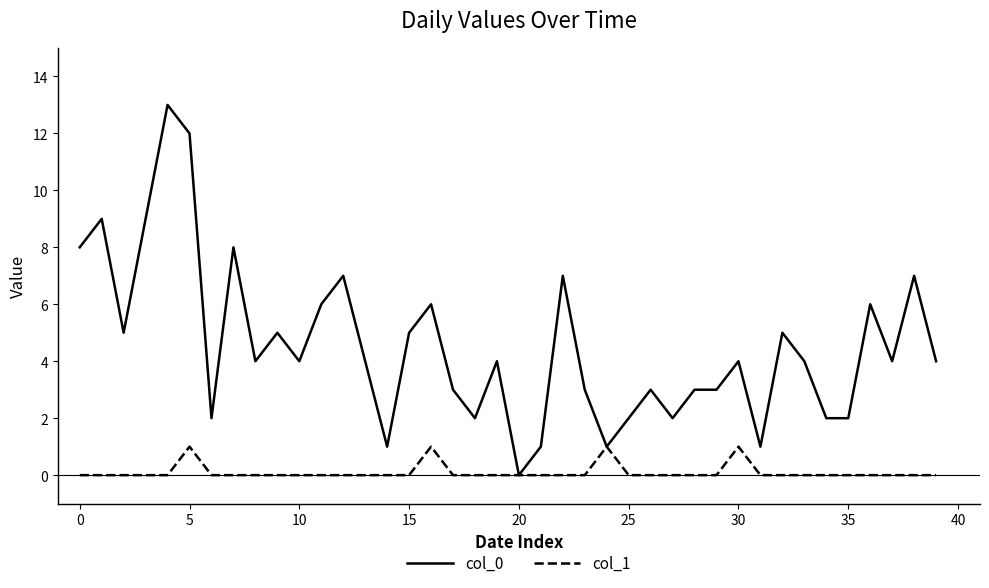

Rank the series by their average value, from highest to lowest.

col_0, col_1